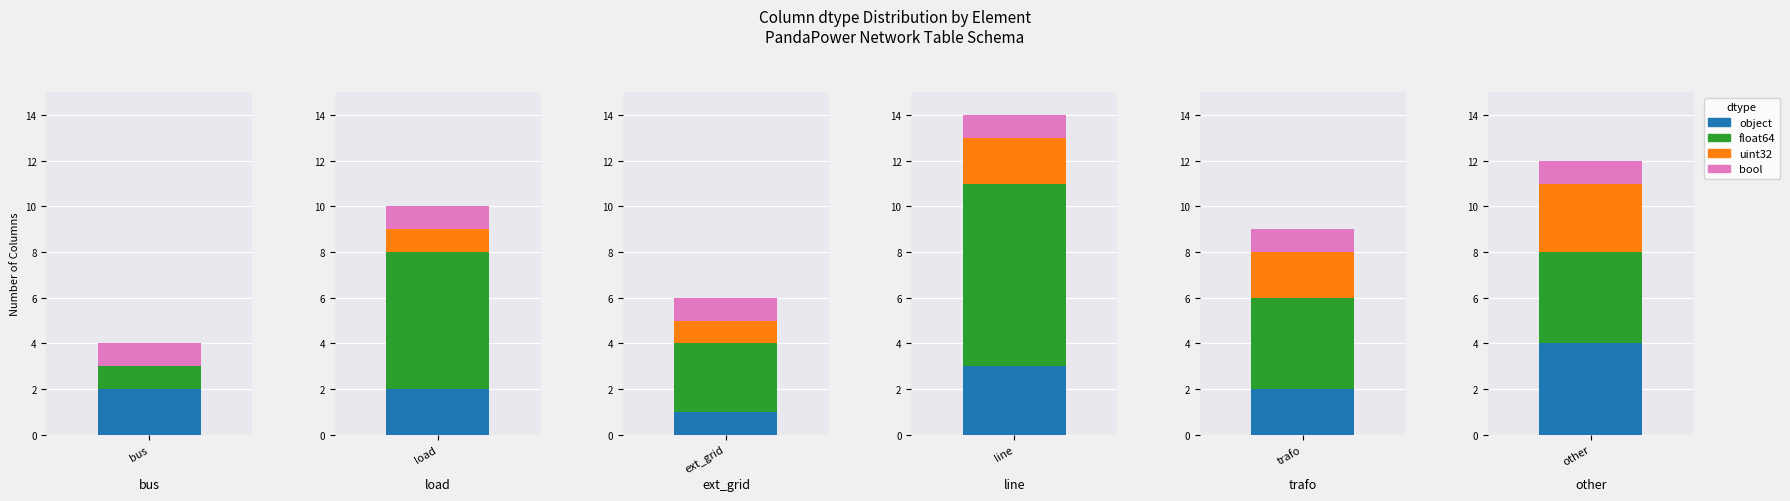

Is the value of float64 at 3 greater than the value of uint32 at 1?

Yes